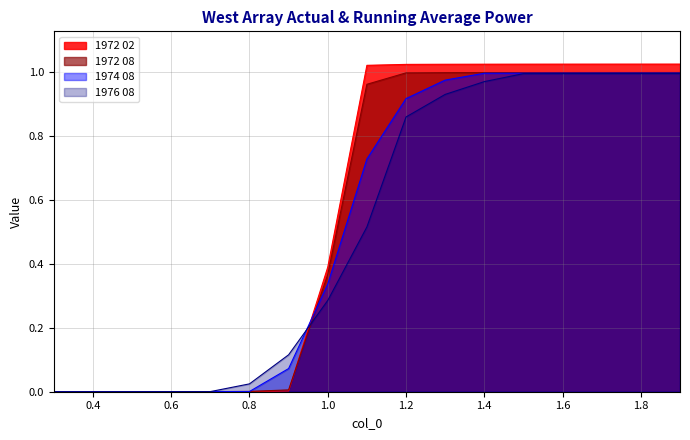

At which label does 1972 02 reach its minimum?

0.3